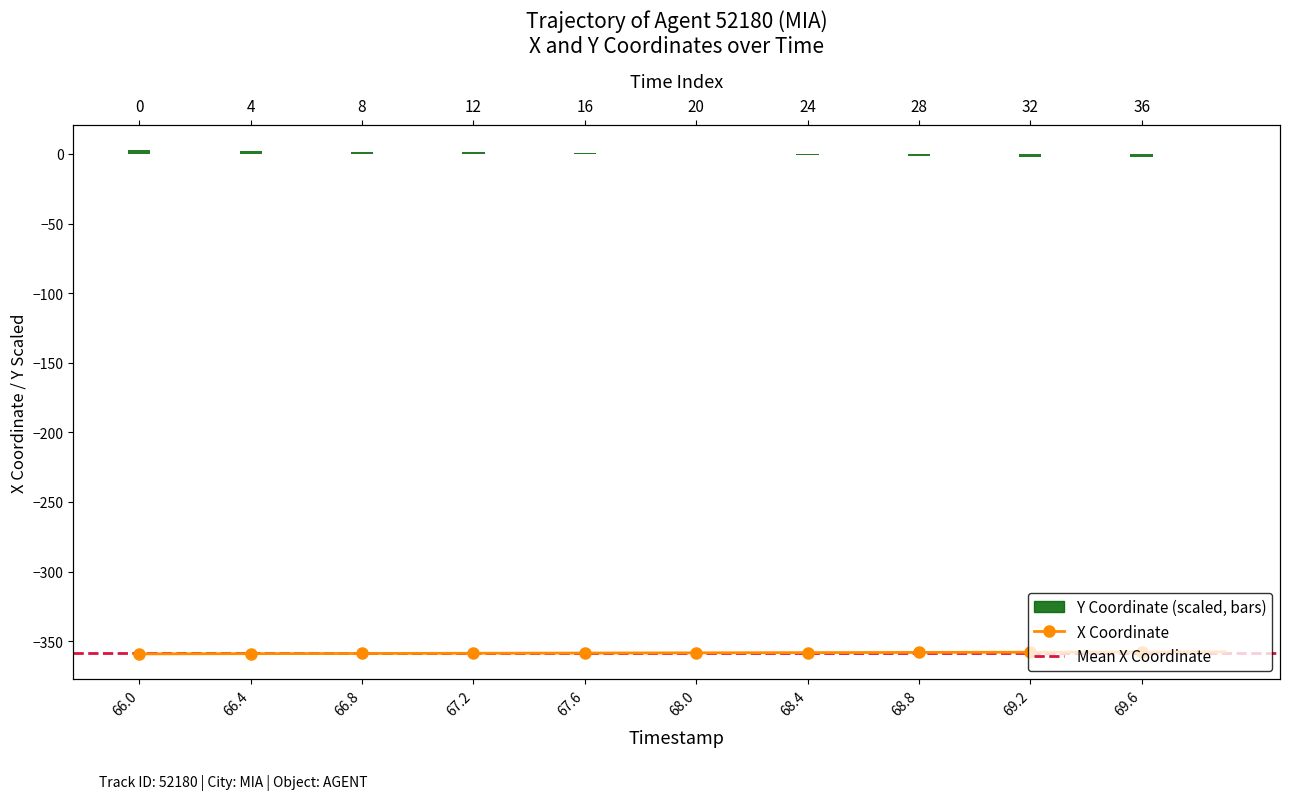

What is the difference between the maximum and minimum values in the X series?

1.5